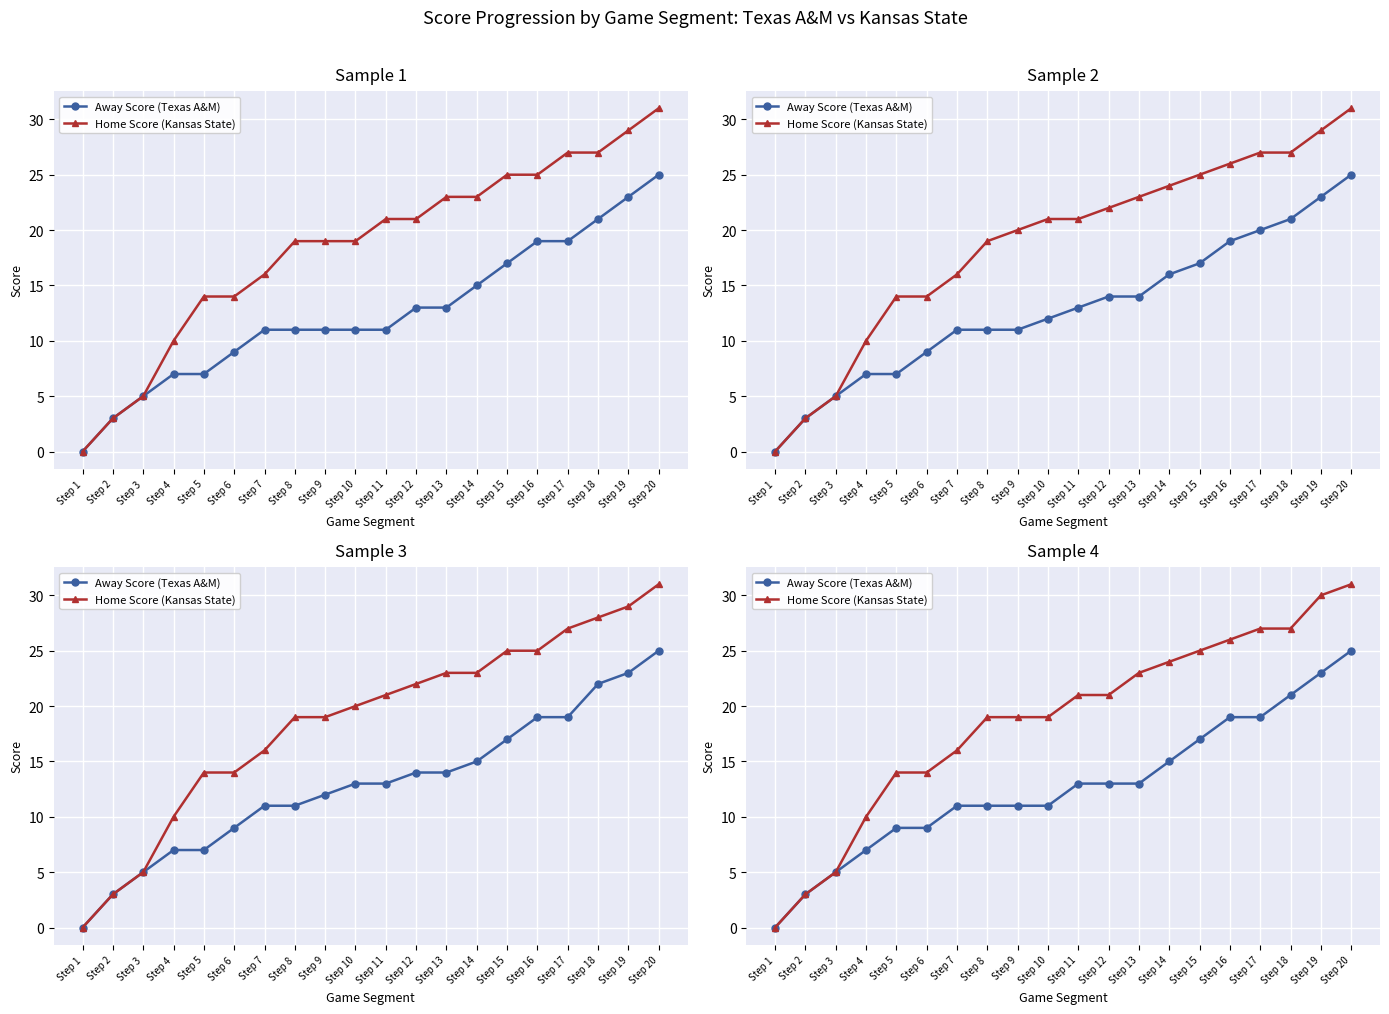

True or false: Home Score (Kansas State) and Away Score (Texas A&M) intersect in this chart.

False